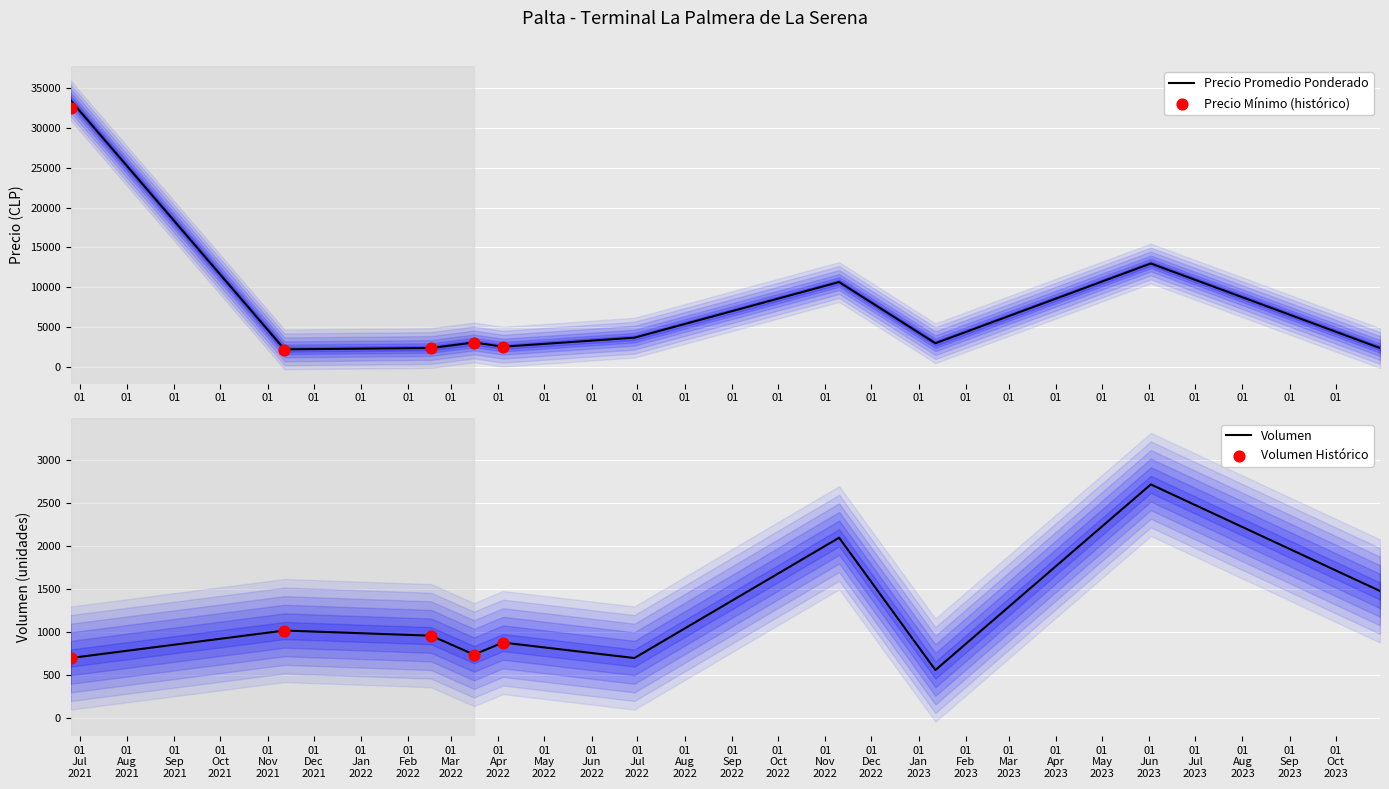

What is the highest value of the Precio Promedio Ponderado series?

33500